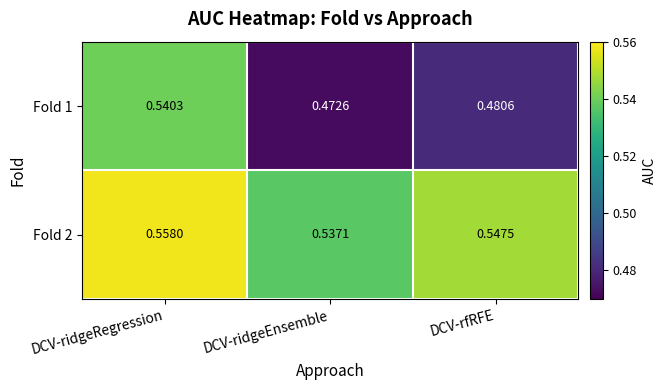

Where is Fold 2 nearest to the value 0?

DCV-ridgeEnsemble